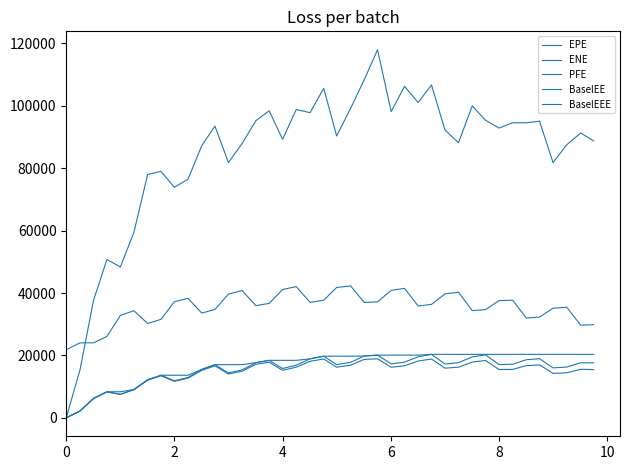

What is the average value of the ENE series?

35279.4